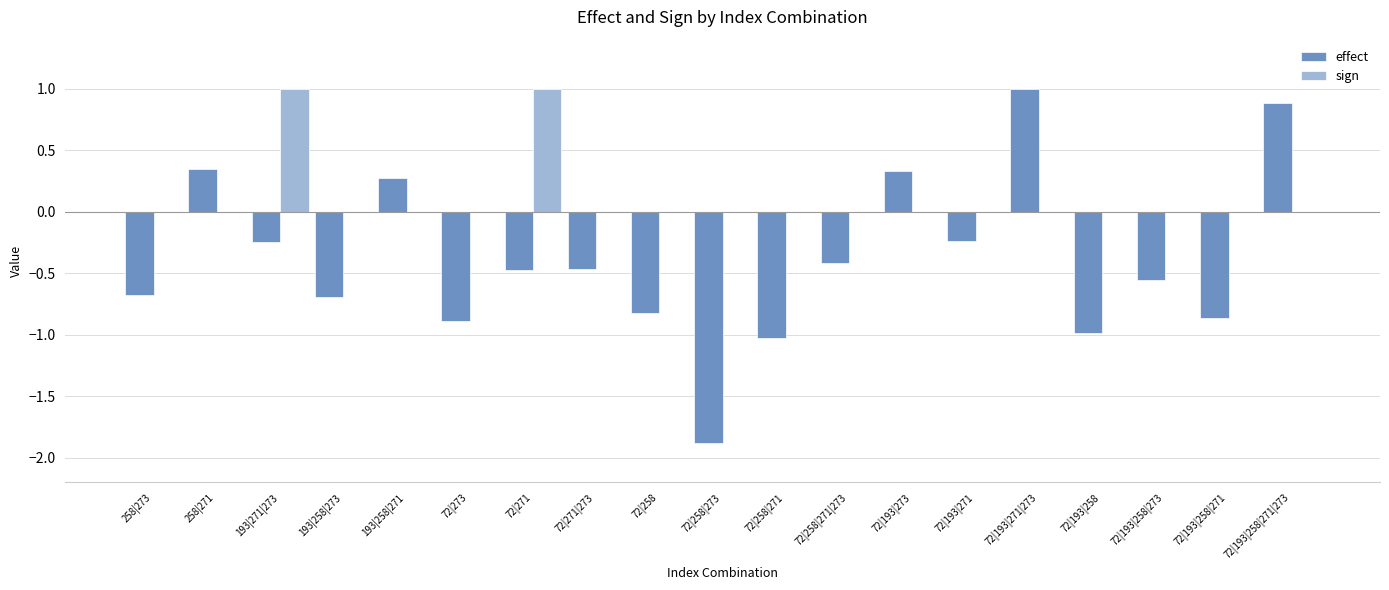

The effect series shows -1.2 at 72|258. True or false?

False